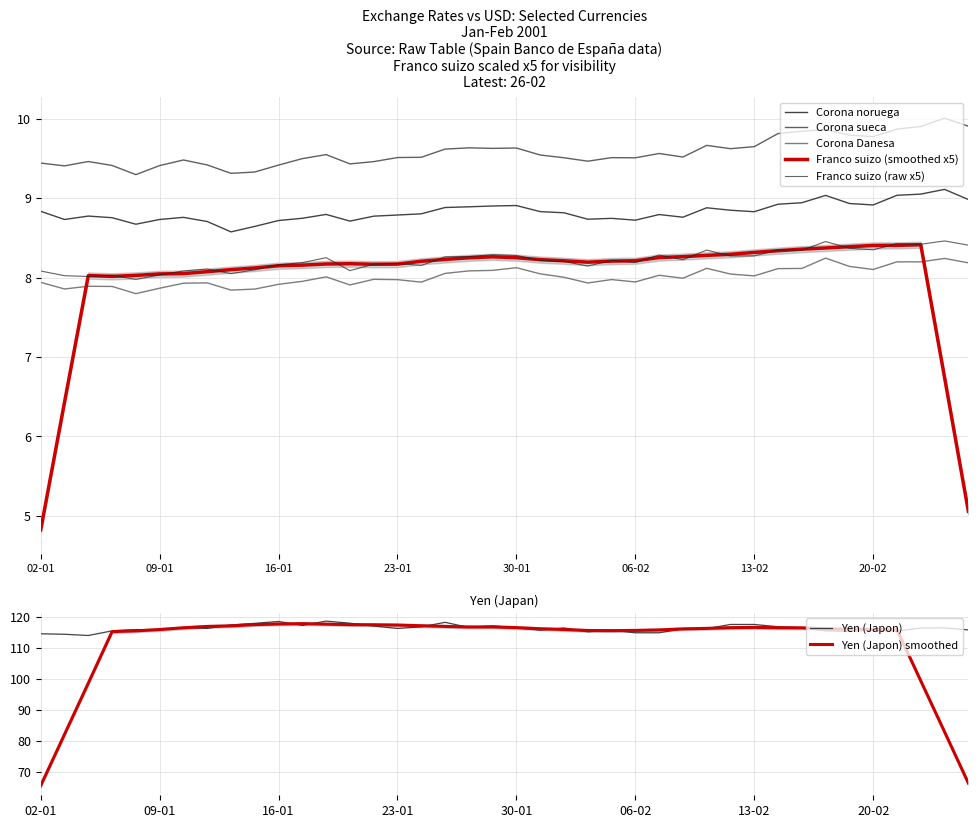

What is the label of the 13th point from the left?

18-01